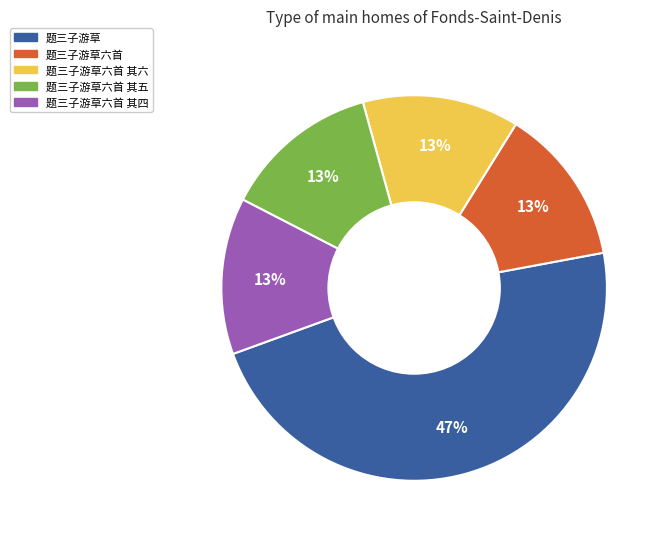

Is there a majority slice in this chart?

No